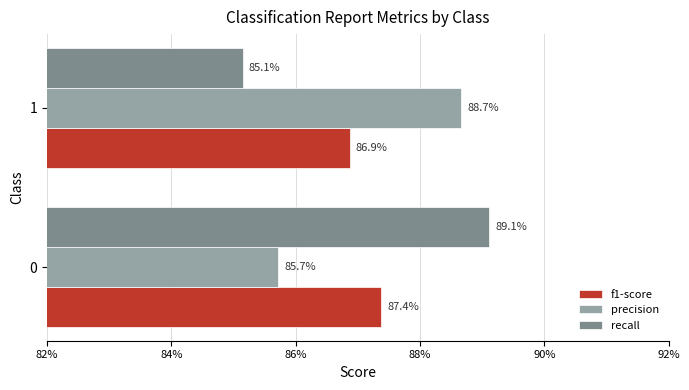

What are all the series names shown in the legend?

f1-score, precision, recall